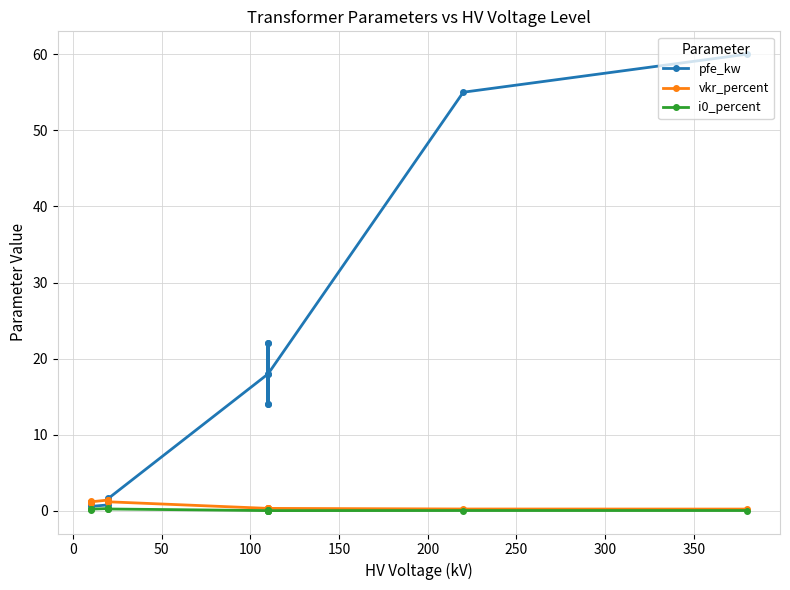

Rank the series by their maximum value, from lowest to highest.

i0_percent, vkr_percent, pfe_kw